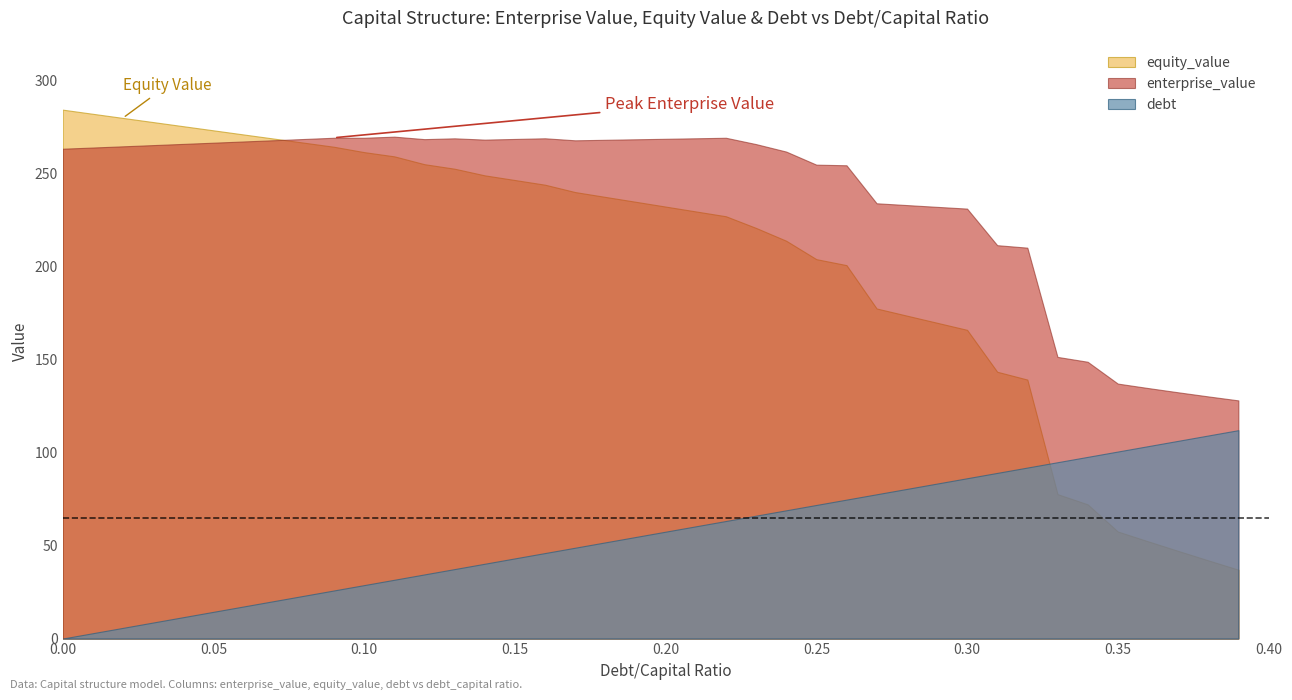

List the labels in order of debt value, smallest first.

0.0, 0.01, 0.02, 0.03, 0.04, 0.05, 0.06, 0.07, 0.08, 0.09, 0.1, 0.11, 0.12, 0.13, 0.14, 0.15, 0.16, 0.17, 0.18, 0.19, 0.2, 0.21, 0.22, 0.23, 0.24, 0.25, 0.26, 0.27, 0.28, 0.29, 0.3, 0.31, 0.32, 0.33, 0.34, 0.35, 0.36, 0.37, 0.38, 0.39